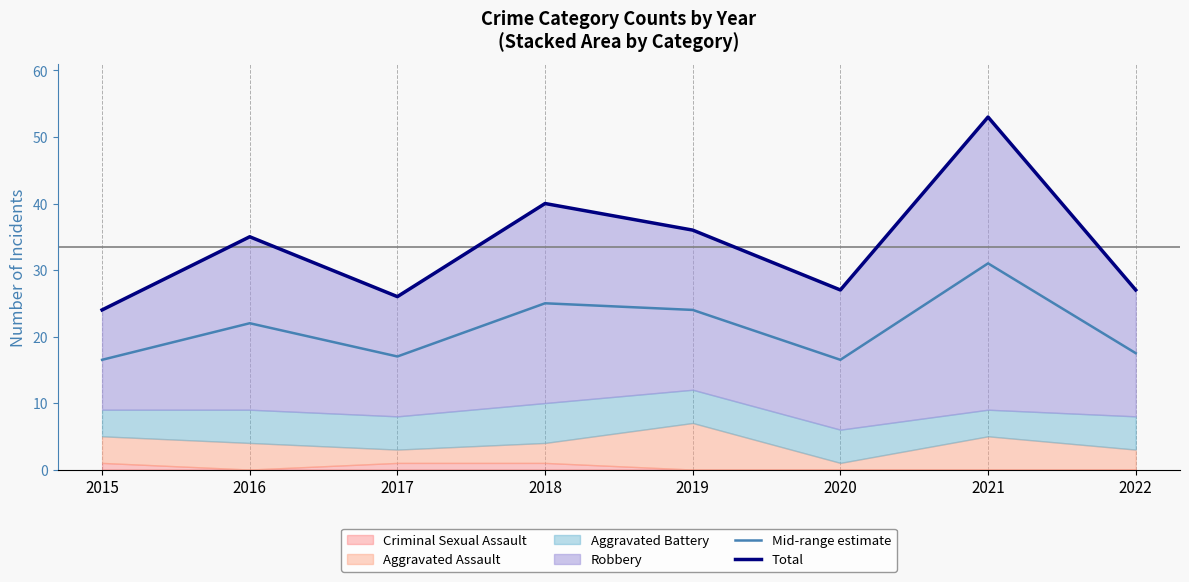

What is the maximum value for Mid-range estimate?

31.0